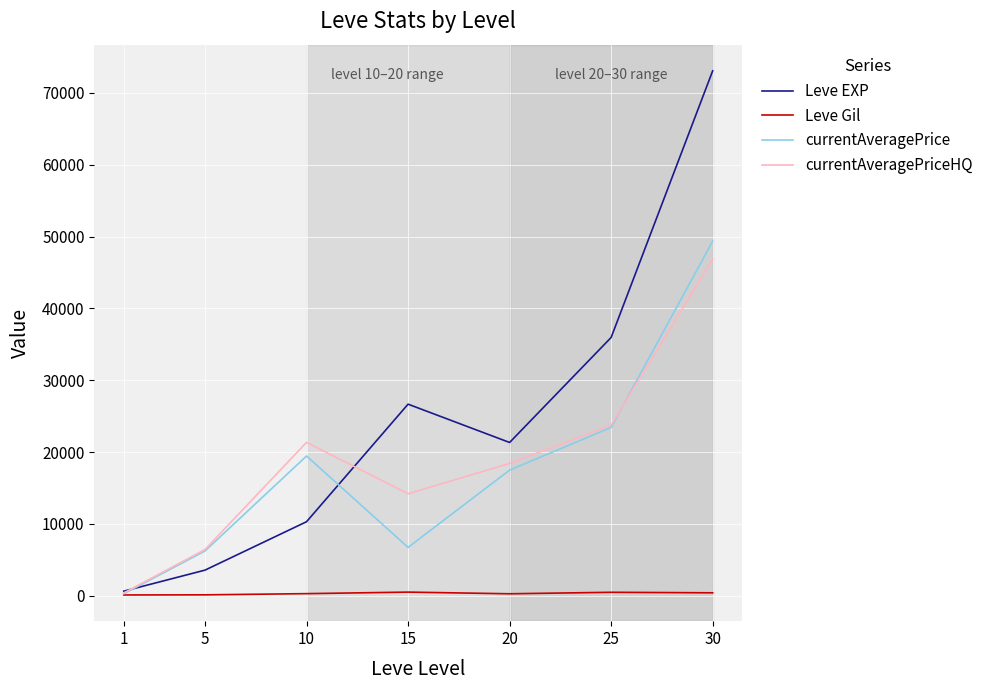

How many values in the Leve EXP series exceed 21346?

4